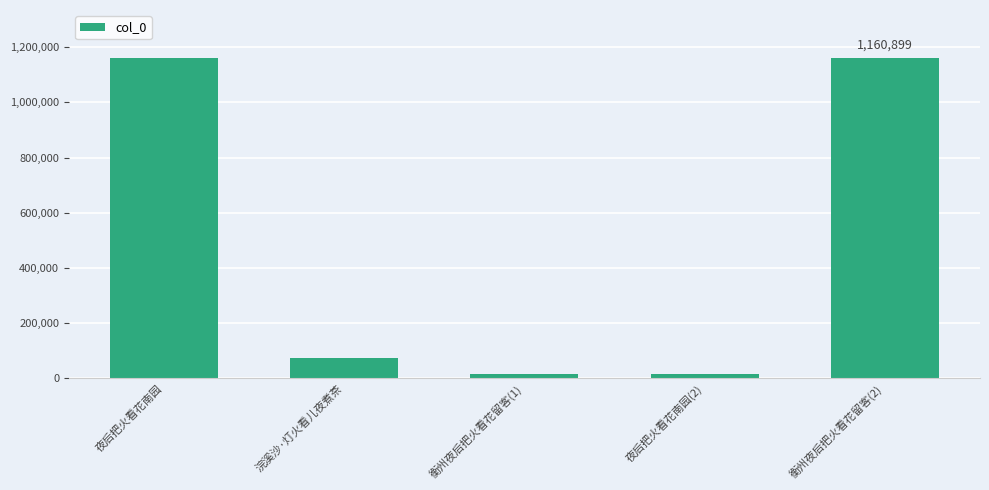

At which label does the data first exceed 73812?

夜后把火看花南园